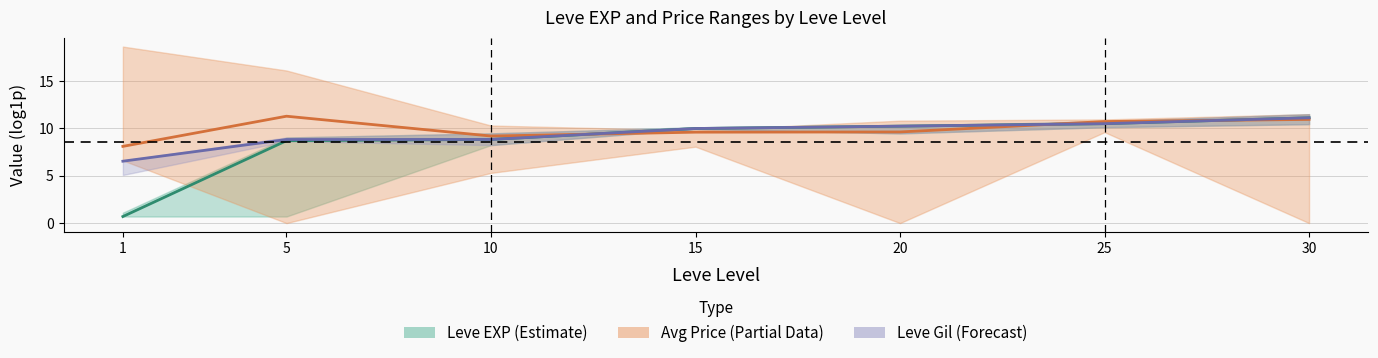

List the labels in order of currentAveragePrice value, smallest first.

1, 10, 15, 20, 25, 30, 5